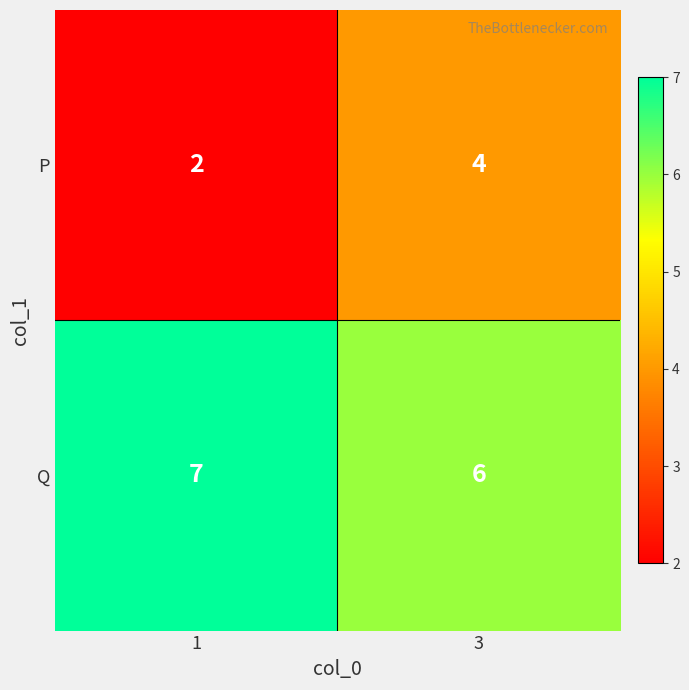

Reading right to left, extract all data points from this chart.

P: 3=4	1=2
Q: 3=6	1=7